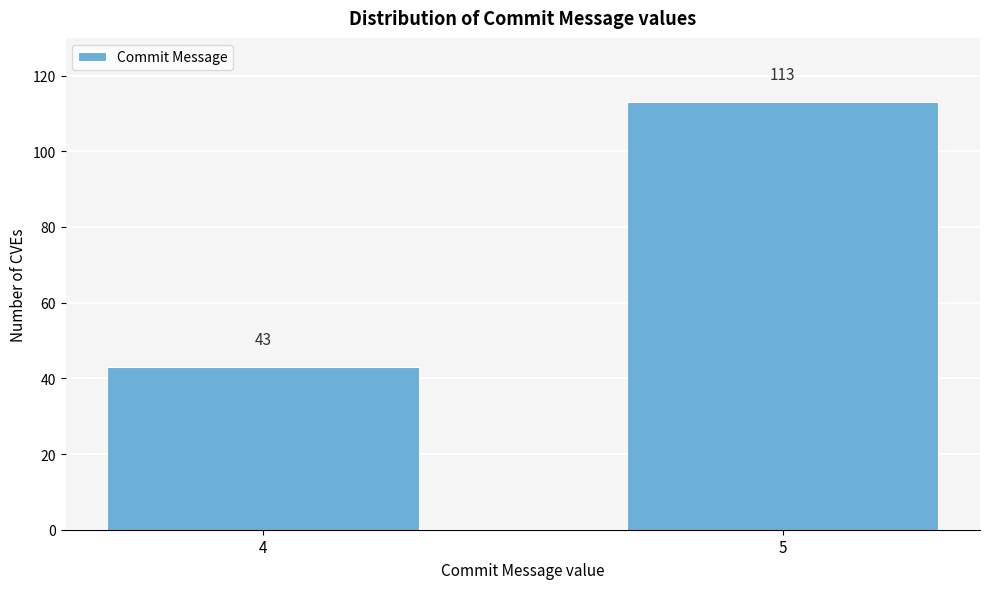

Reading left to right, extract all data points from this chart.

43	113